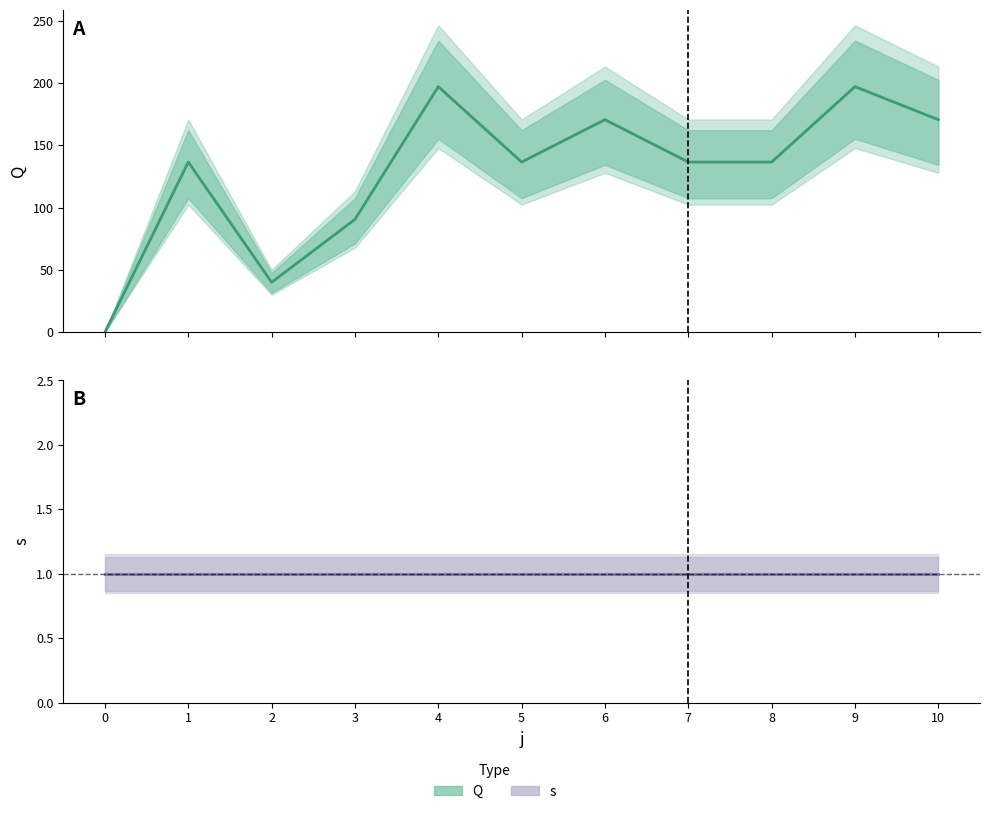

List the labels in order of value, smallest first.

0, 2, 3, 1, 5, 7, 8, 6, 10, 4, 9